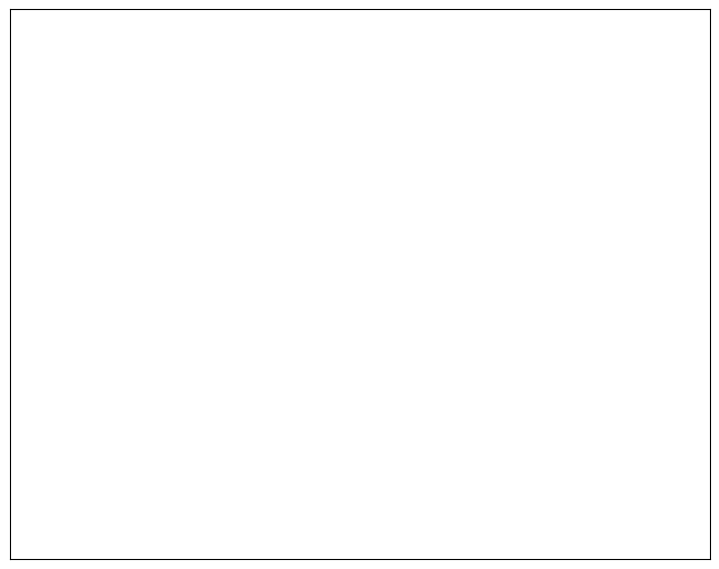

Is there any slice that represents more than half of the pie?

No